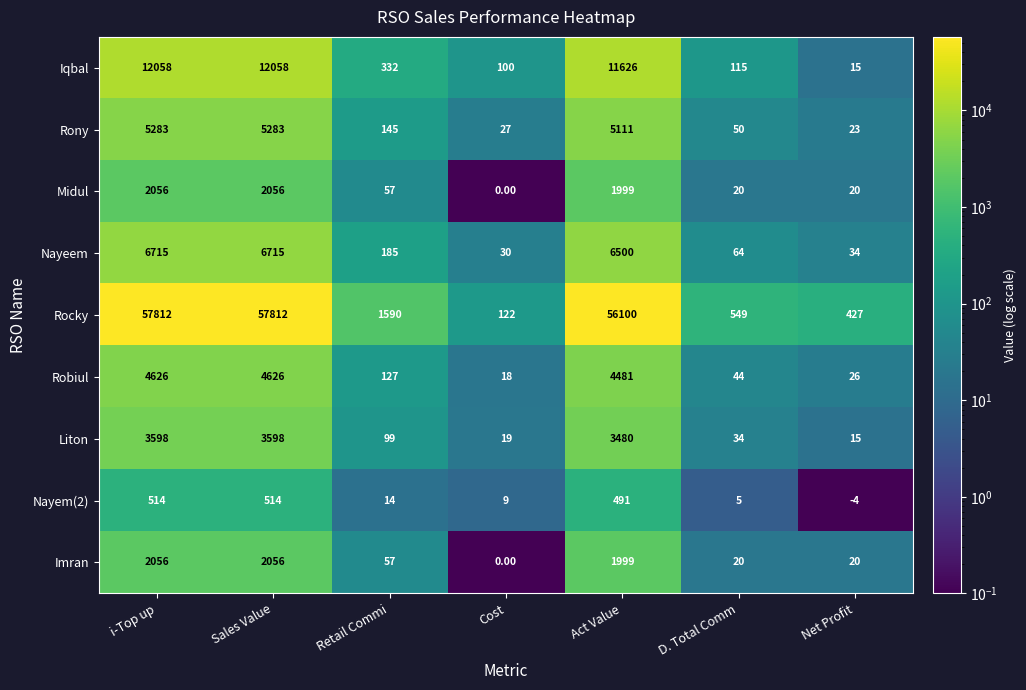

Is the value of Imran at D. Total Comm greater than the value of Iqbal at Retail Commi?

No